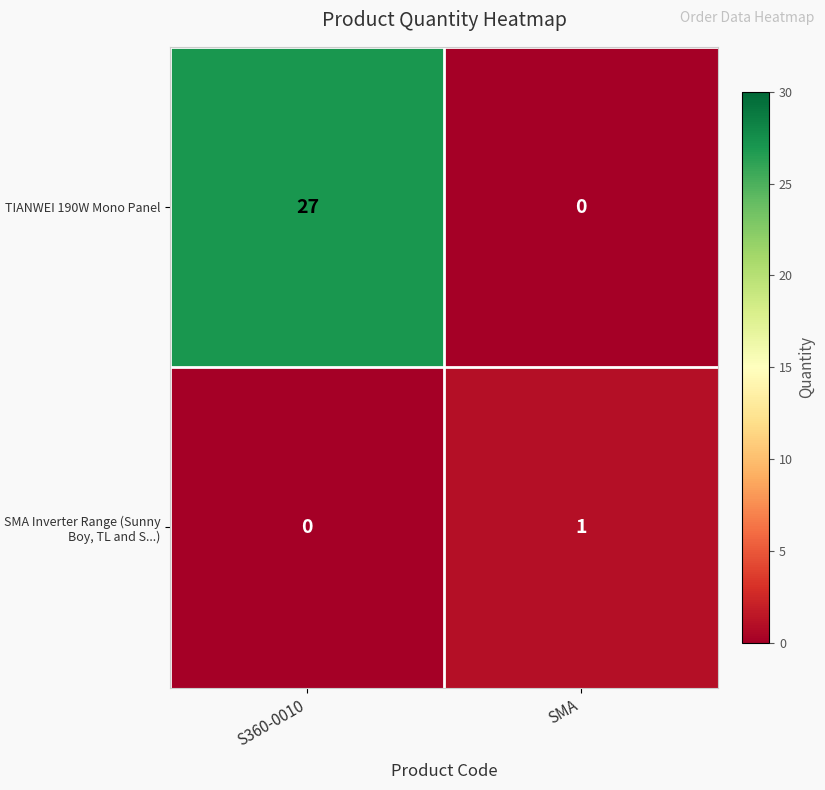

What is the maximum value shown in the chart?

27